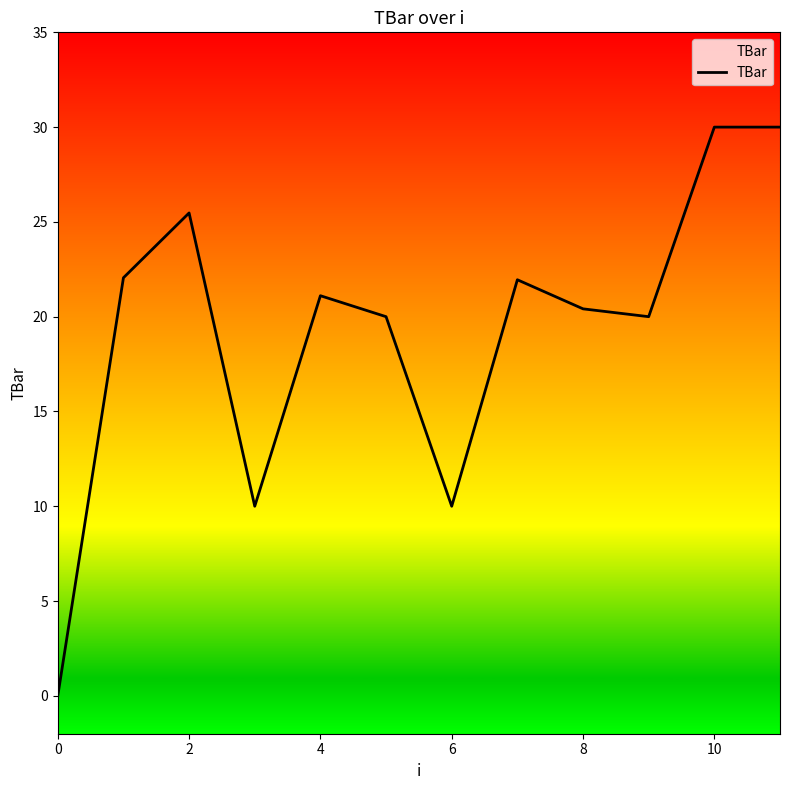

At which label is the value closest to 15?

6